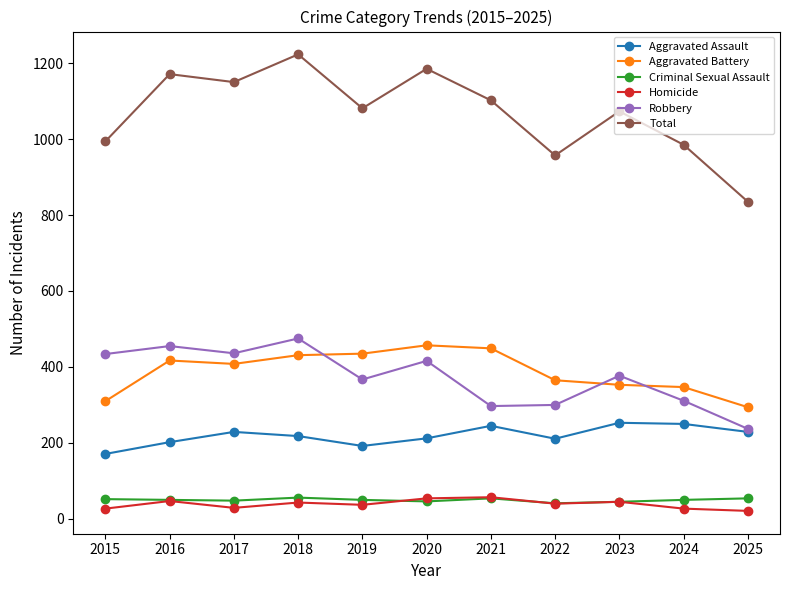

True or false: Total has a value of 1102 at 2021.

True